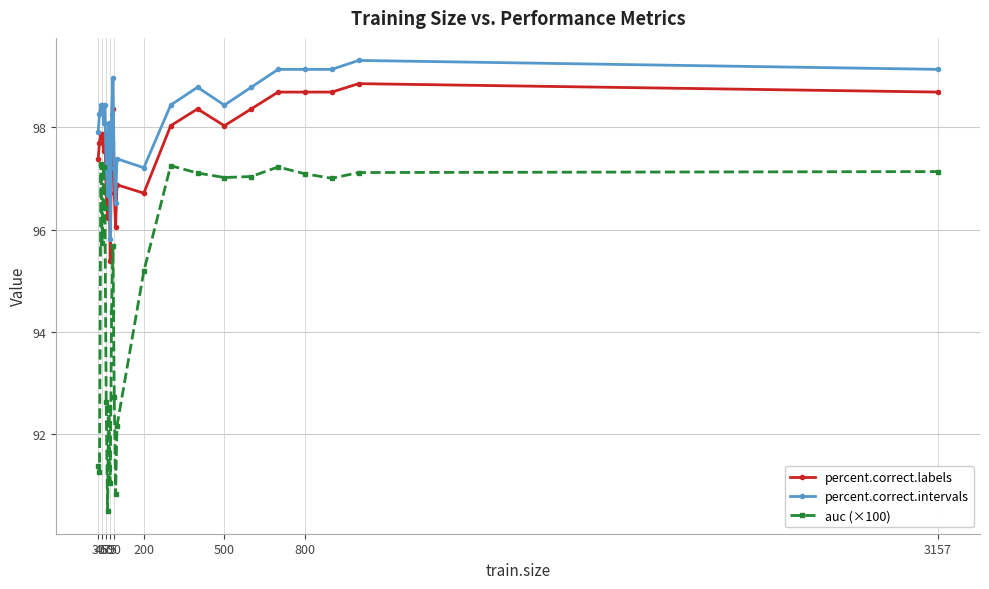

True or false: percent.correct.intervals and percent.correct.labels intersect in this chart.

False